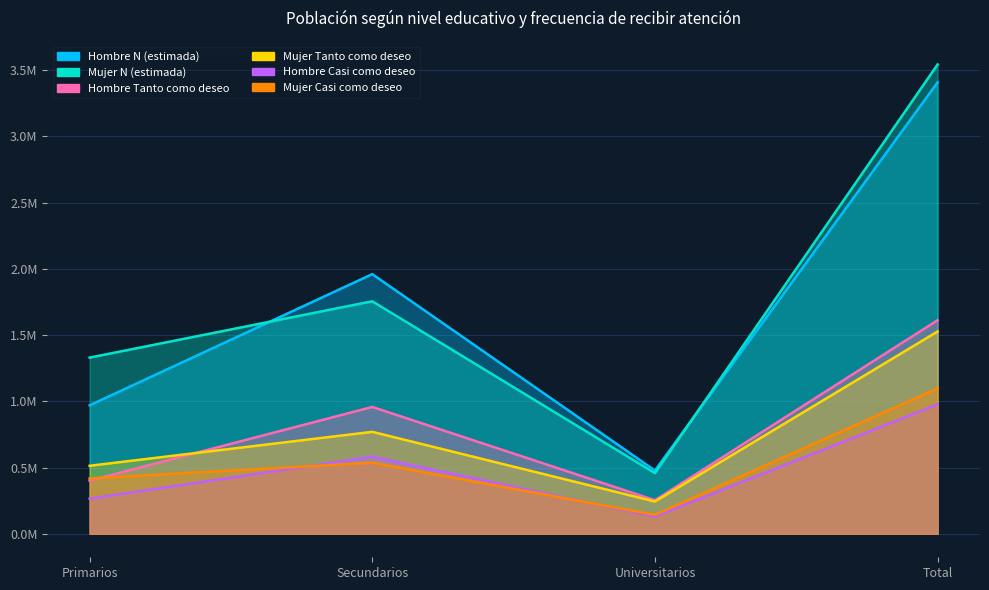

Where is Hombre Tanto como deseo nearest to the value 932735?

Secundarios